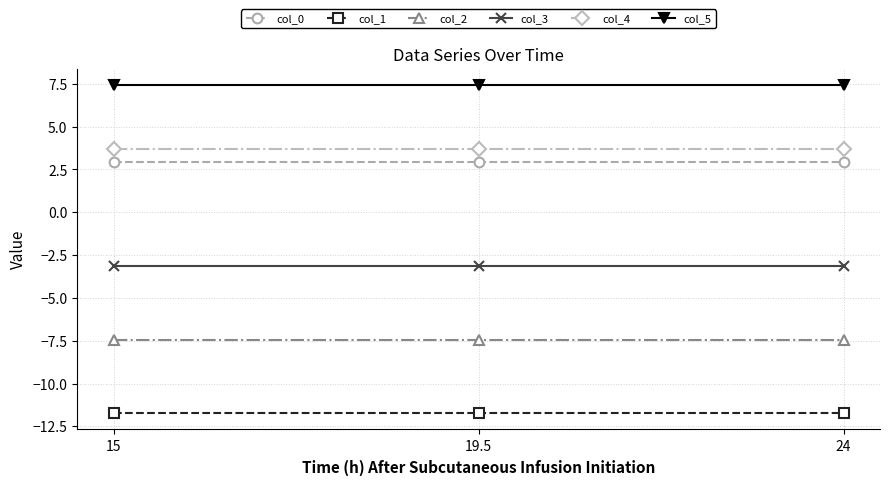

What is the label of the 3rd point from the right?

15